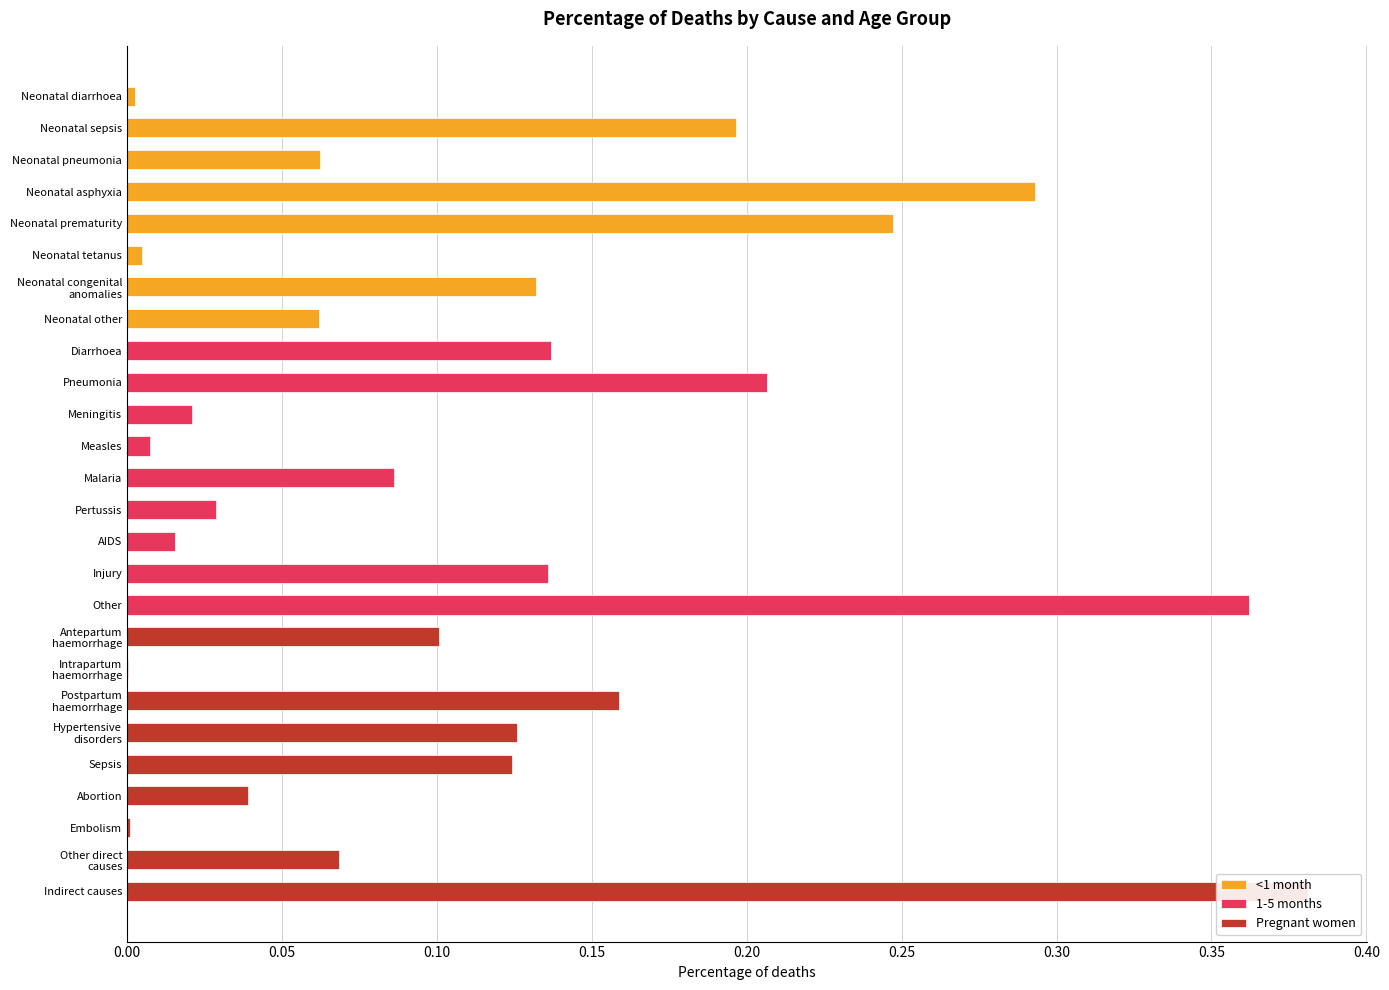

What is the sum of all Pregnant women values?

1.0